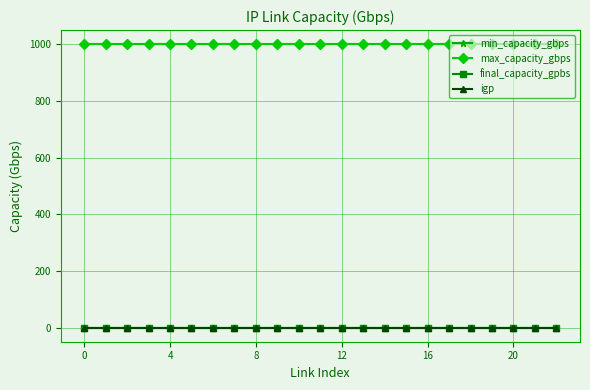

Is this an area chart (filled region under the line)?

No